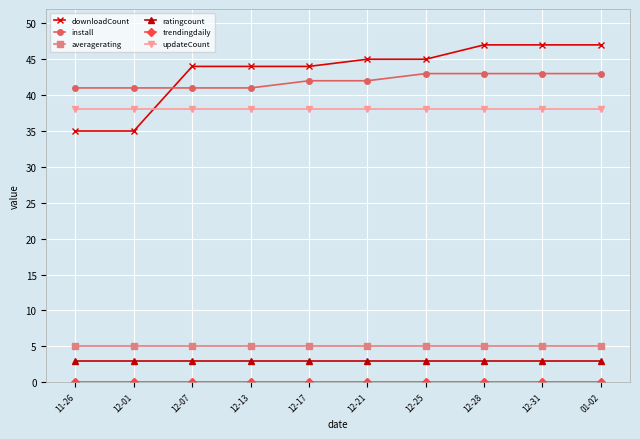

At how many categories does at least one series exceed 33?

10